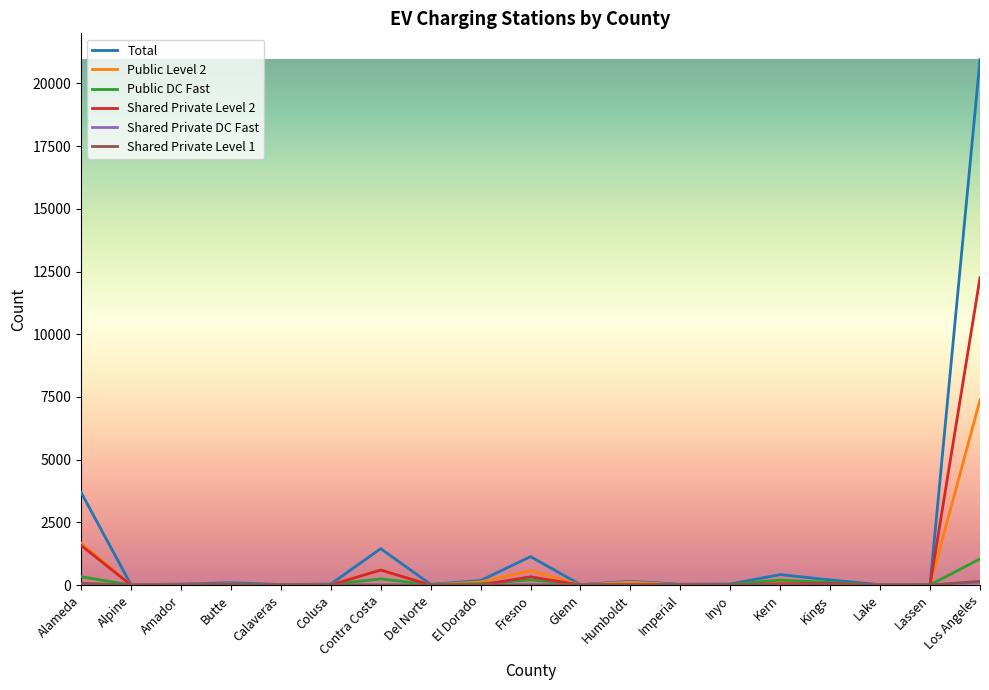

What is the difference between the second highest and minimum values in the Shared Private Level 2 series?

1583